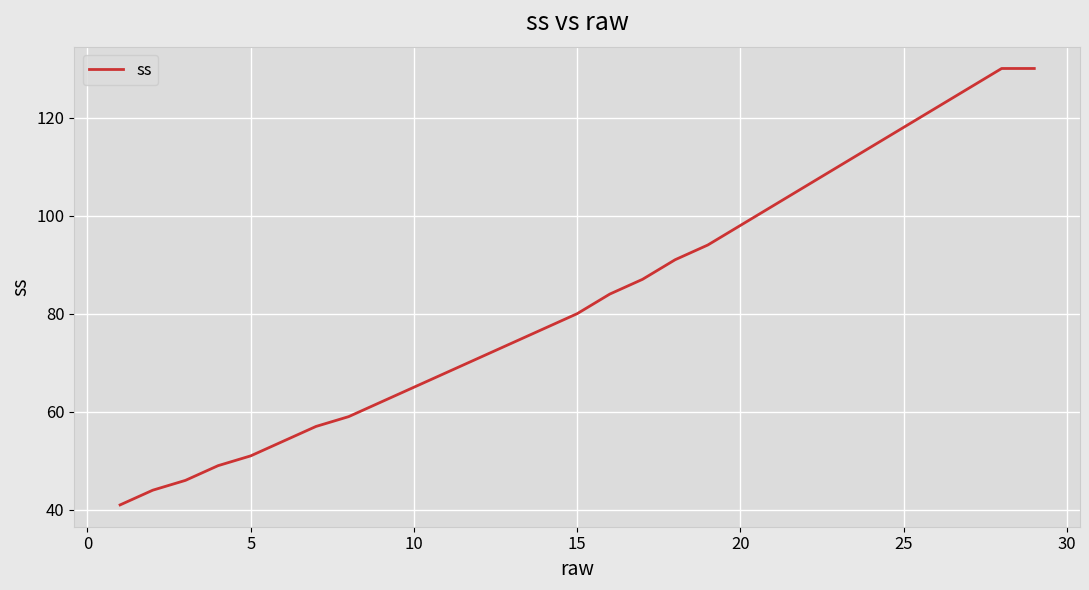

What is the minimum value shown in the chart?

41